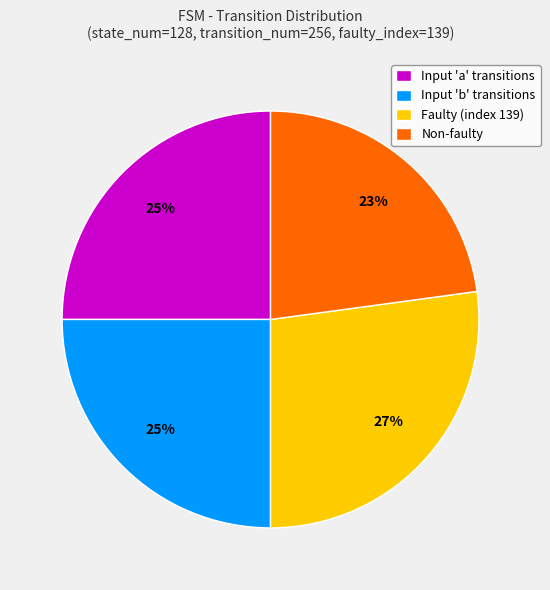

Which category has the biggest portion of the pie?

Faulty (index 139)